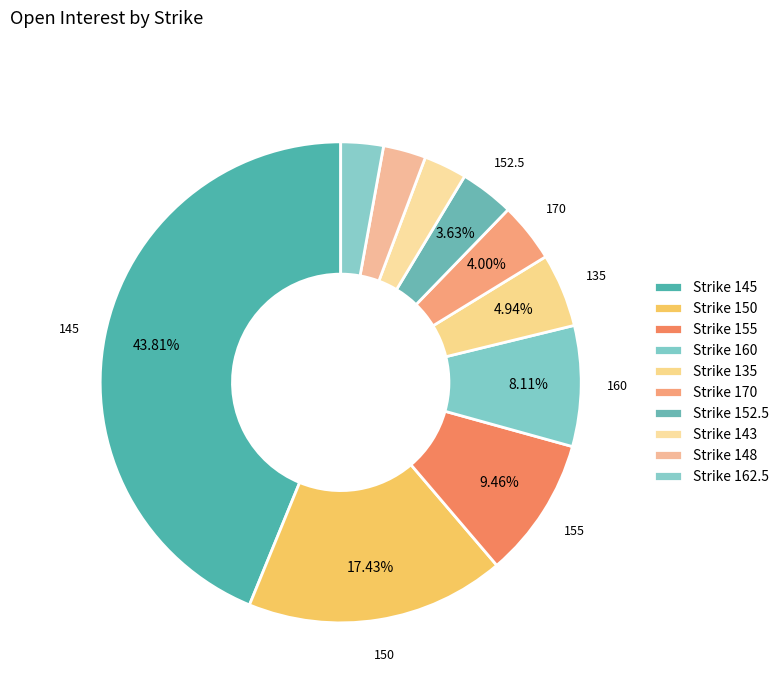

How many segments does this pie chart have?

10